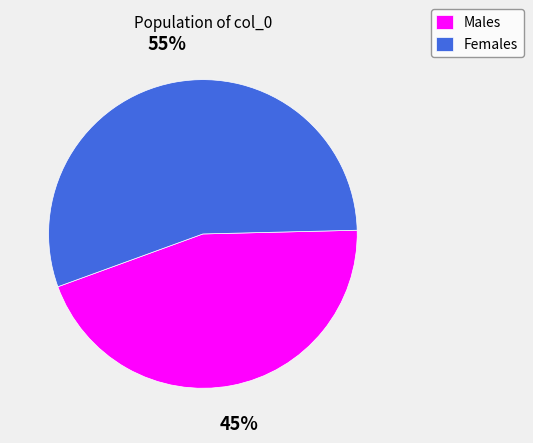

Rank the categories by value from lowest to highest.

Males, Females